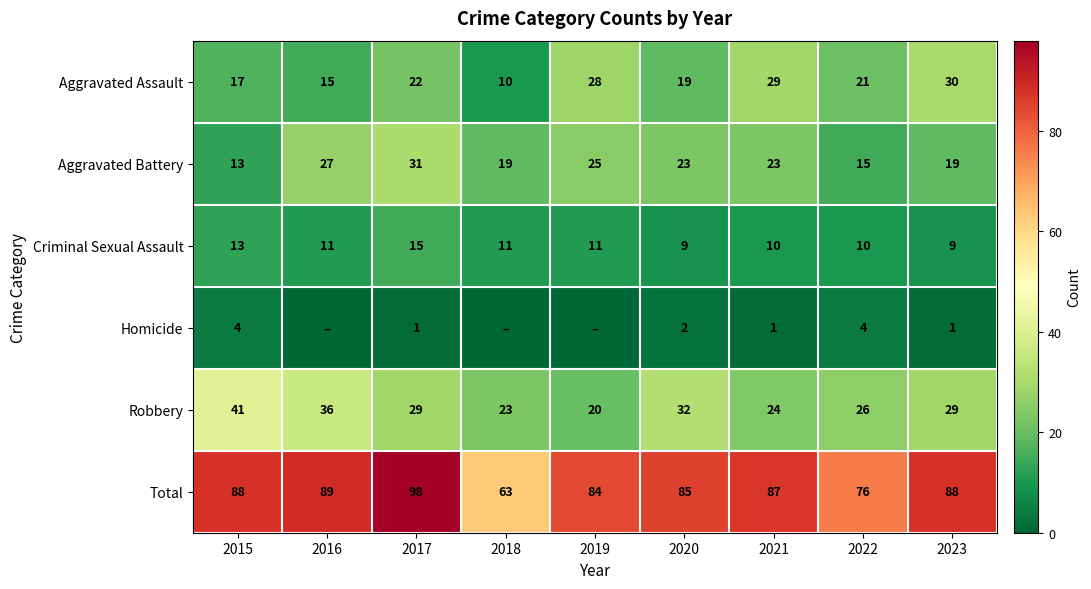

What is the spread (max minus min) of values at 2021?

86